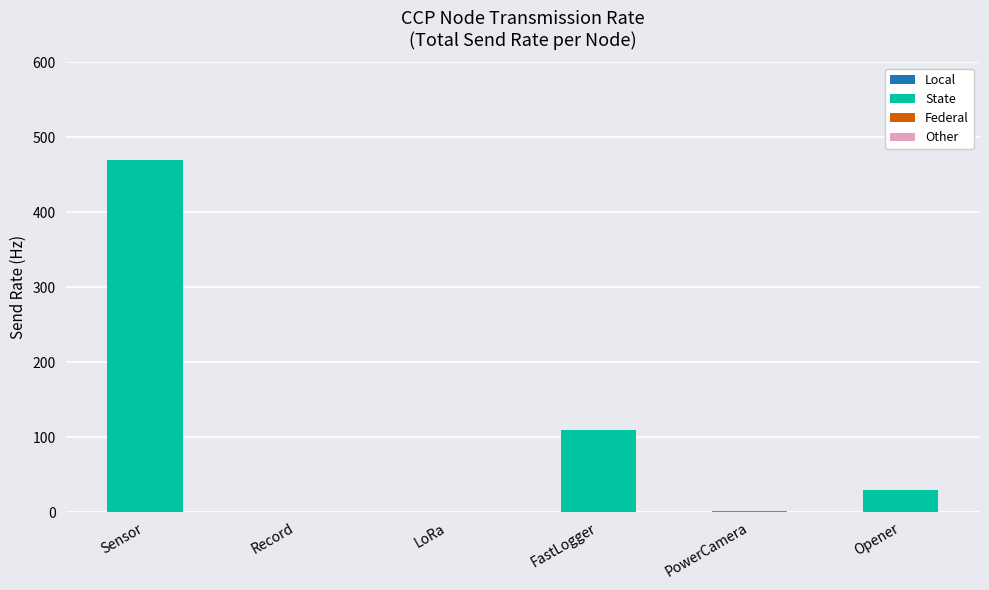

What is the sum of all values?

611